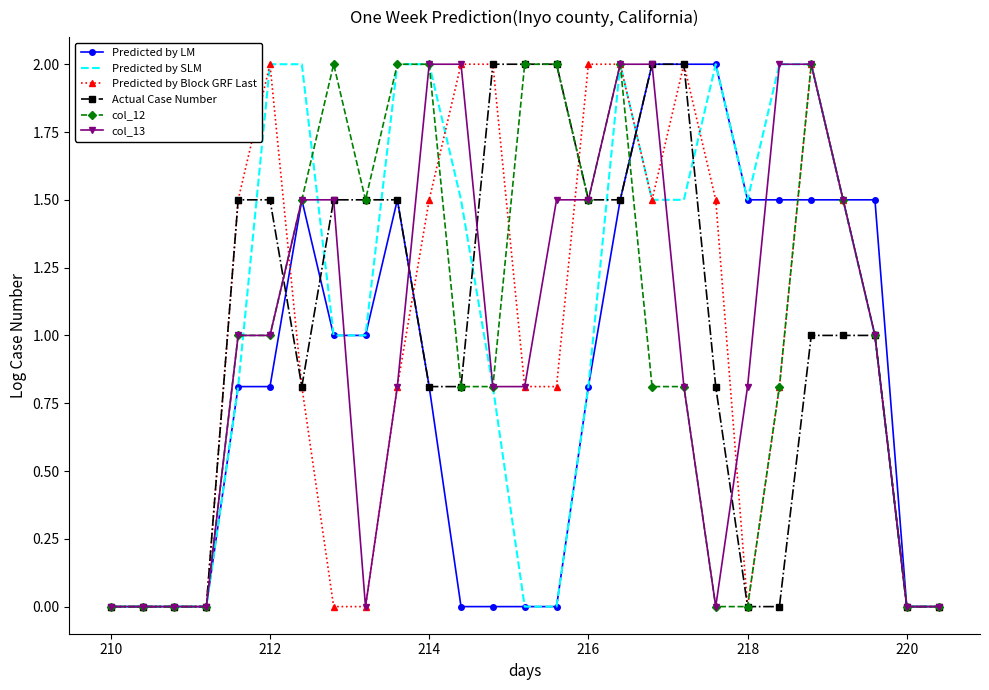

What is the highest value of the col_12 series?

2.0